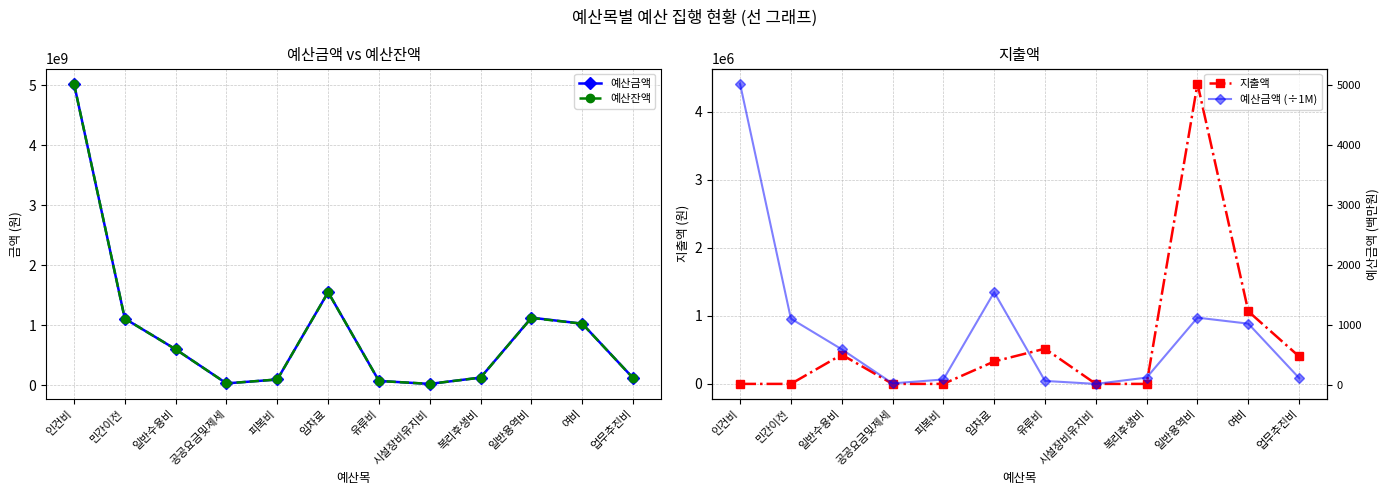

Reading left to right, list all the values displayed in this chart.

예산금액: 5024030960.0	1108140024.0	597088864.0	28640152.0	93600000.0	1548000000.0	69600000.0	20000000.0	125400000.0	1124000000.0	1024000000.0	117600000.0
예산잔액: 5024030960.0	1108140024.0	596558864.0	28640152.0	93600000.0	1547670000.0	69081896.0	20000000.0	125400000.0	1119583340.0	1022933580.0	117196800.0
지출액: 0.0	0.0	430000.0	0.0	0.0	330000.0	518104.0	0.0	0.0	4416660.0	1066420.0	403200.0
예산금액 (÷1M): 5024.0	1108.1	597.1	28.6	93.6	1548.0	69.6	20.0	125.4	1124.0	1024.0	117.6